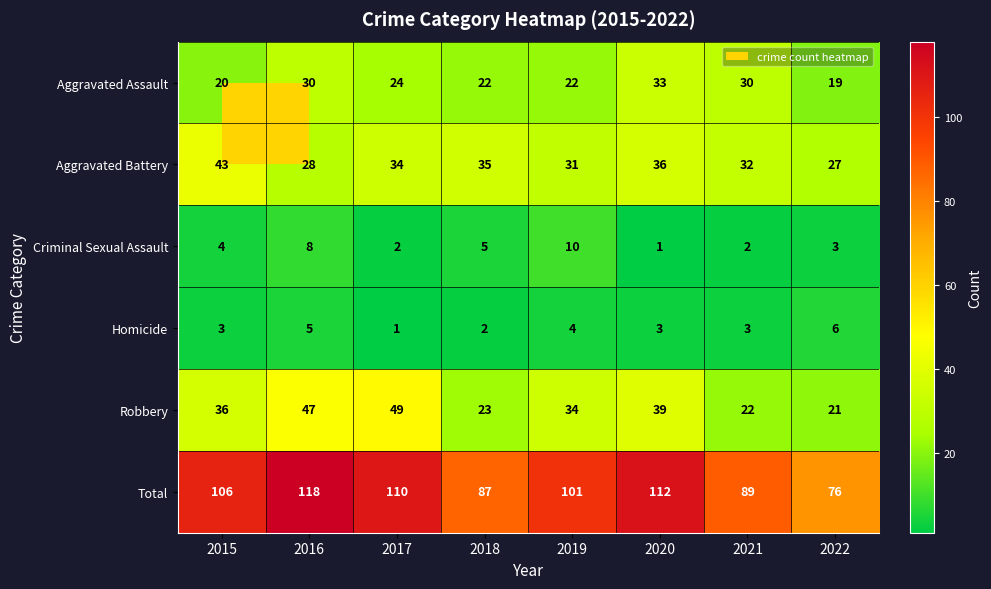

At 2017, list the series in order from largest to smallest.

Total, Robbery, Aggravated Battery, Aggravated Assault, Criminal Sexual Assault, Homicide